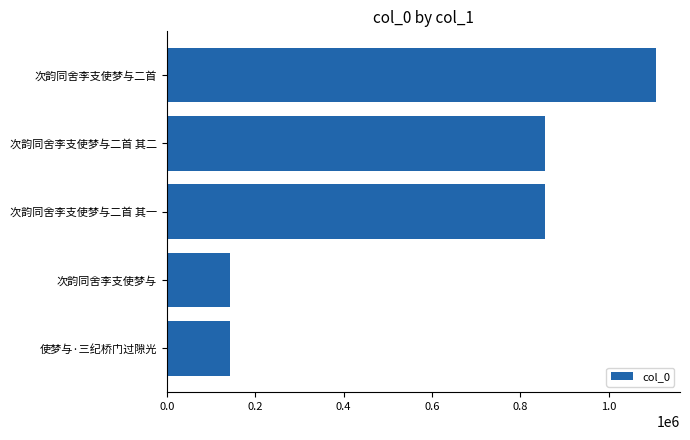

What is the average value?

620338